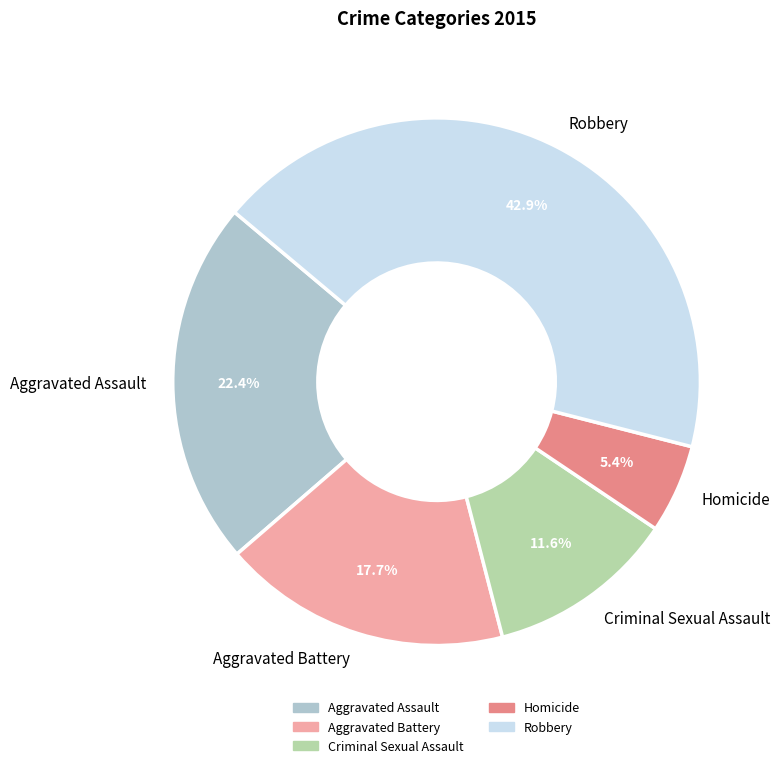

Rank the categories by value from highest to lowest.

Robbery, Aggravated Assault, Aggravated Battery, Criminal Sexual Assault, Homicide